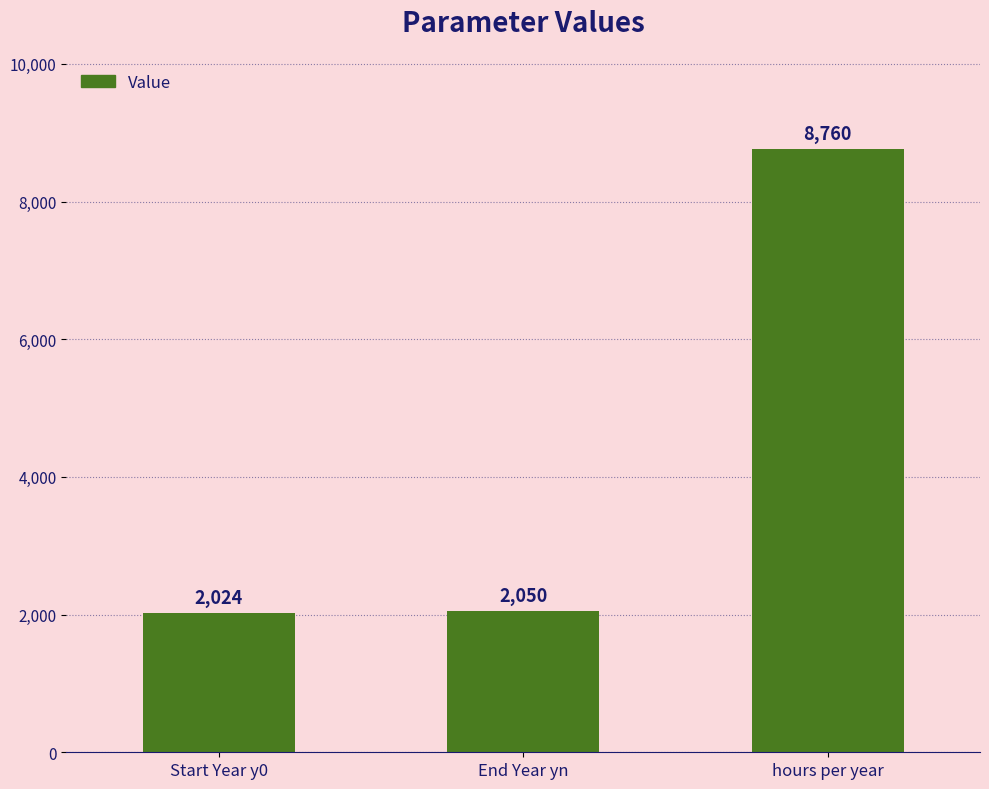

At which label is the value closest to 5392?

End Year yn